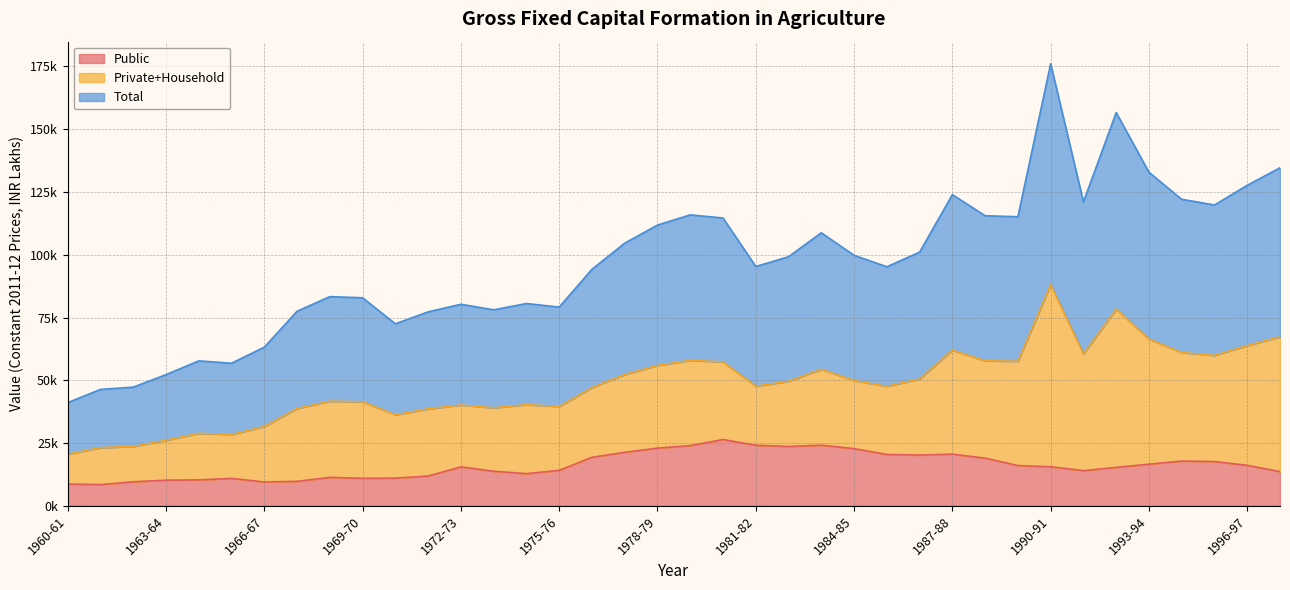

What is the difference between the highest and lowest values at 1973-74?

25250.4